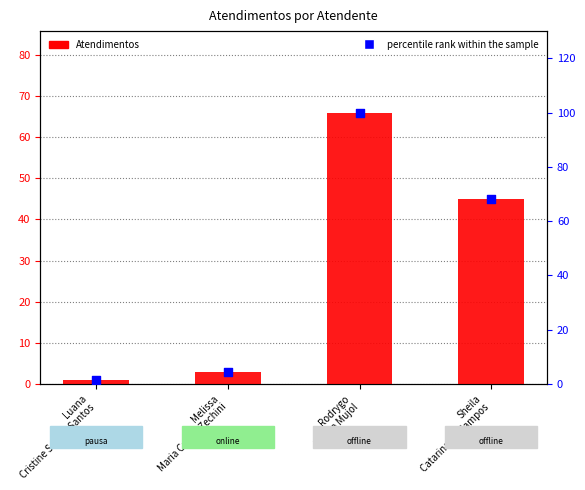

At how many categories does at least one series exceed 71?

1